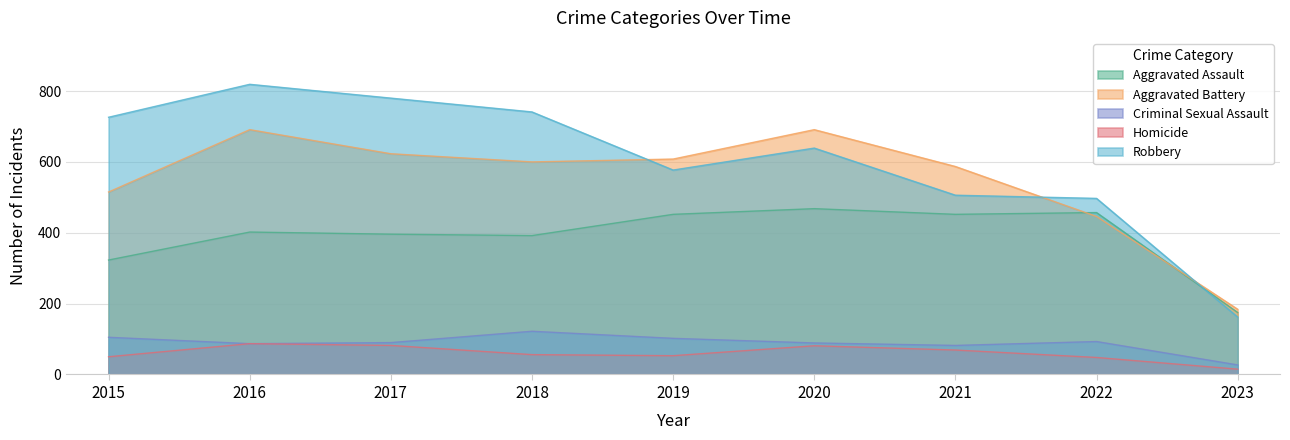

Does the chart have visible grid lines?

Yes